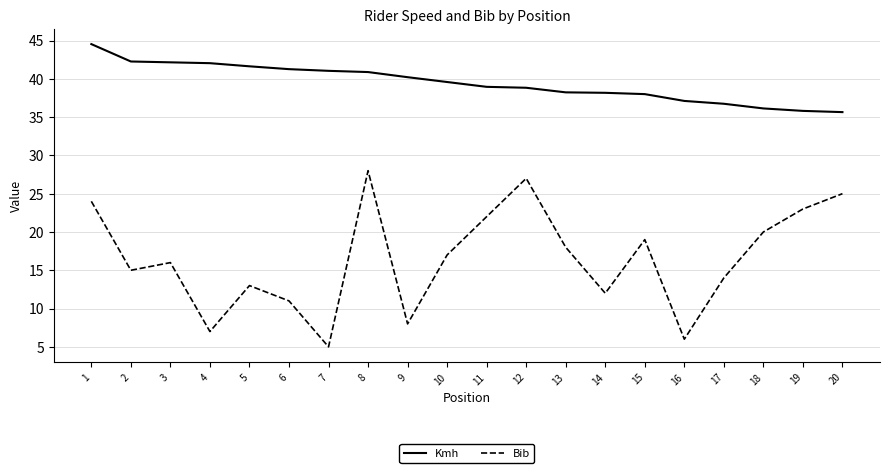

True or false: Kmh has a value of 41.0 at 7.

True